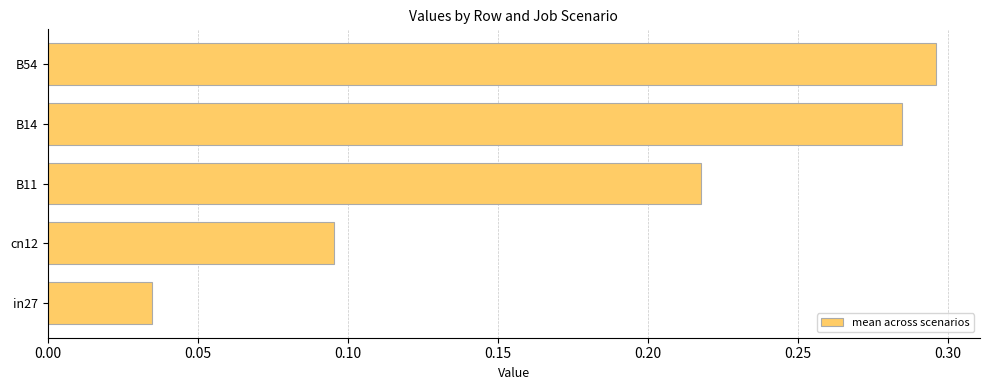

Are the bars horizontal?

Yes